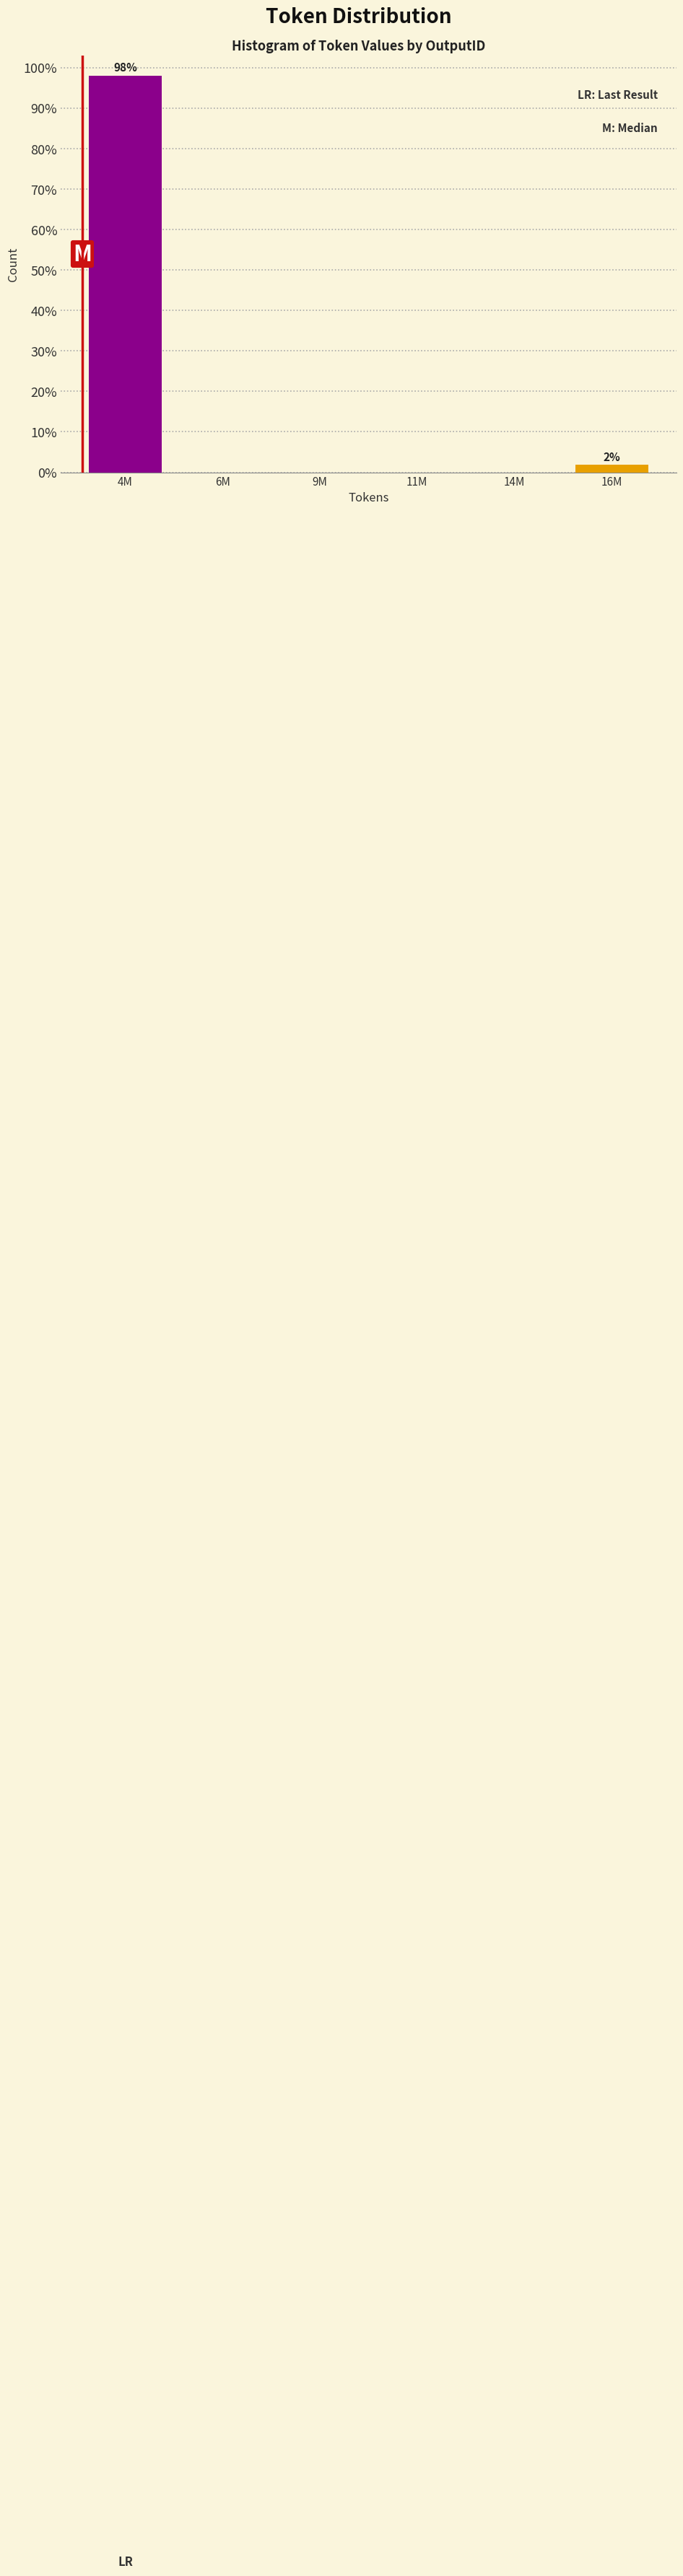

Reading left to right, what are all the values shown in this chart?

4M=98.1	6M=0.0	9M=0.0	11M=0.0	14M=0.0	16M=1.9